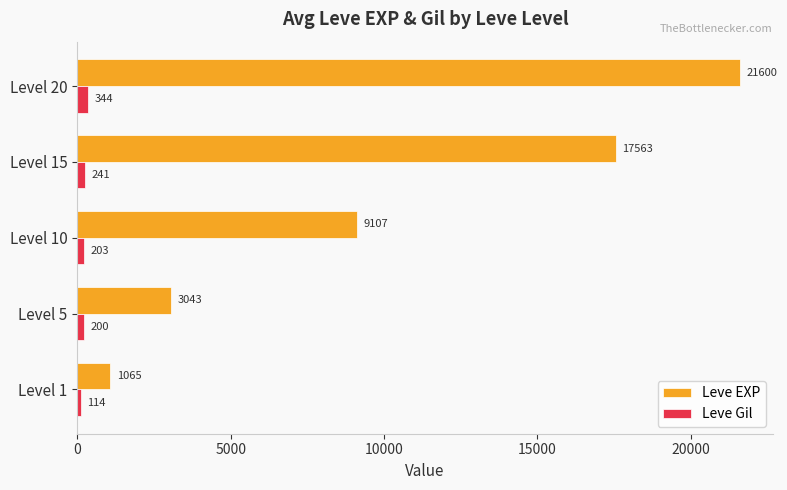

True or false: Leve Gil has a value of 202.8 at Level 10.

True